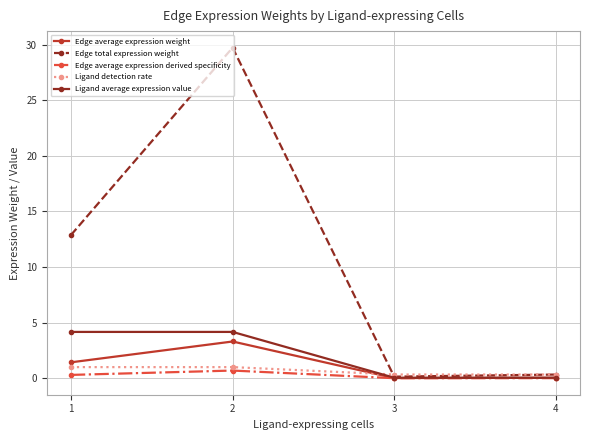

At which category does Edge total expression weight reach its first local peak?

2